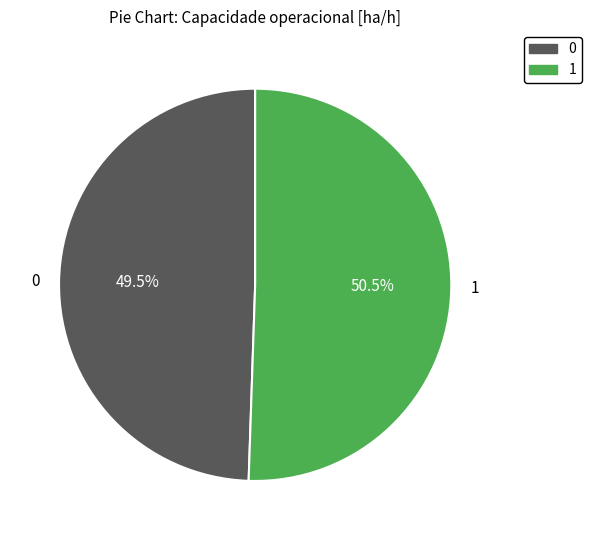

True or false: 1 accounts for 64% of the total.

False